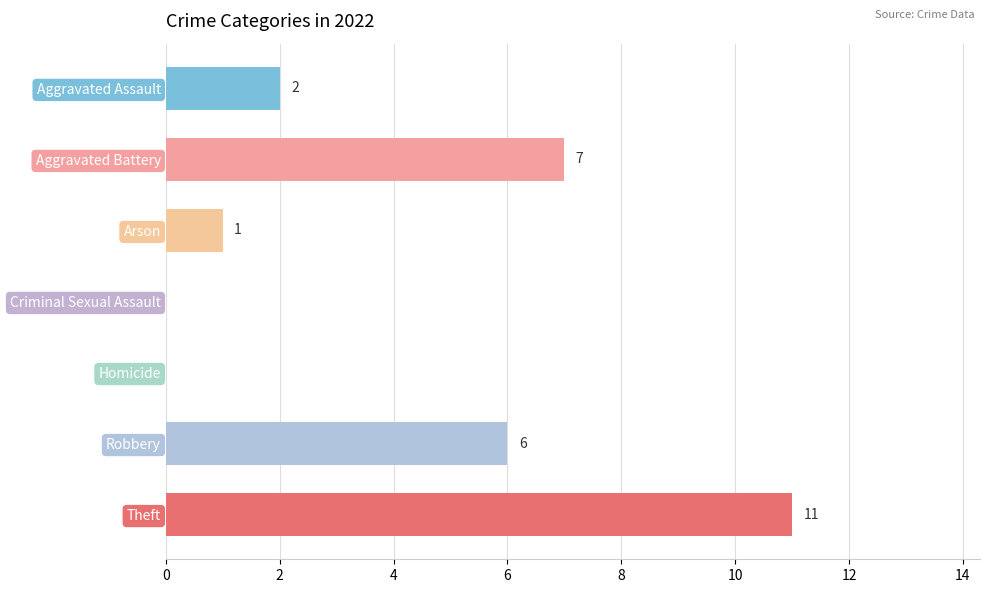

Which has a higher value, Theft or Criminal Sexual Assault?

Theft